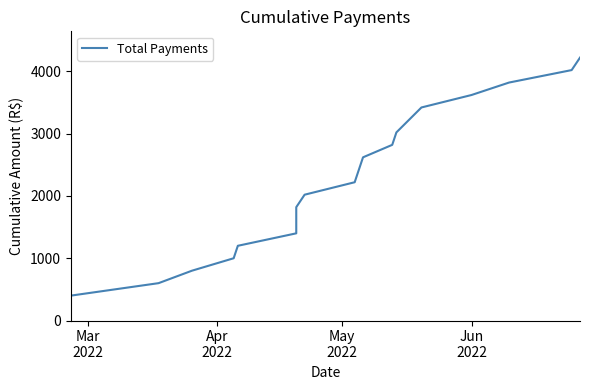

How many data points are less than 2219?

10